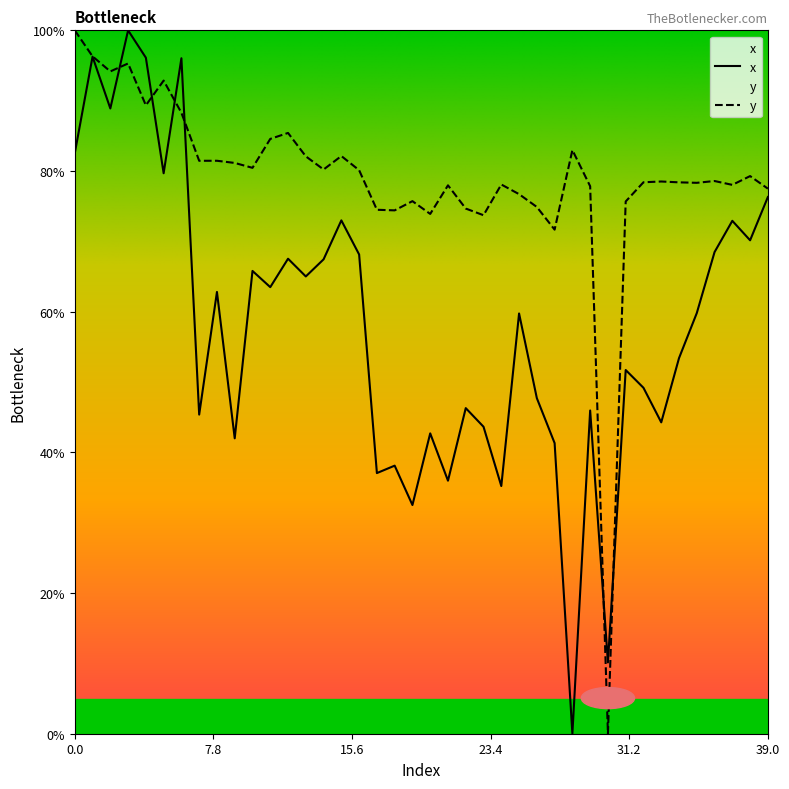

Does the chart have visible grid lines?

No